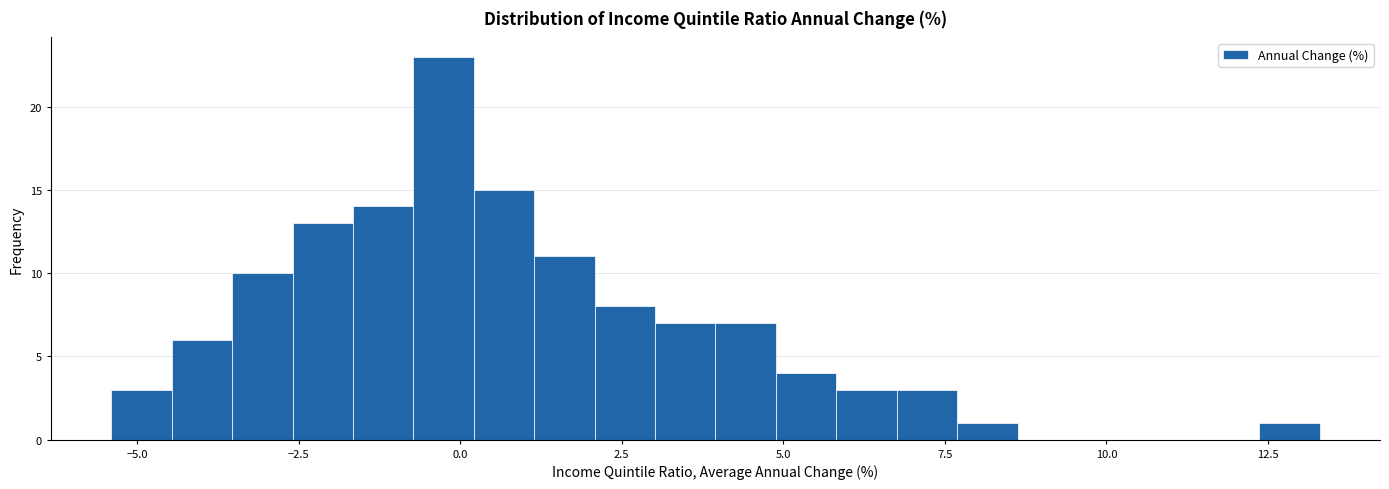

Read against the x-axis, roughly where is the centre of the tallest bar?

-0.5